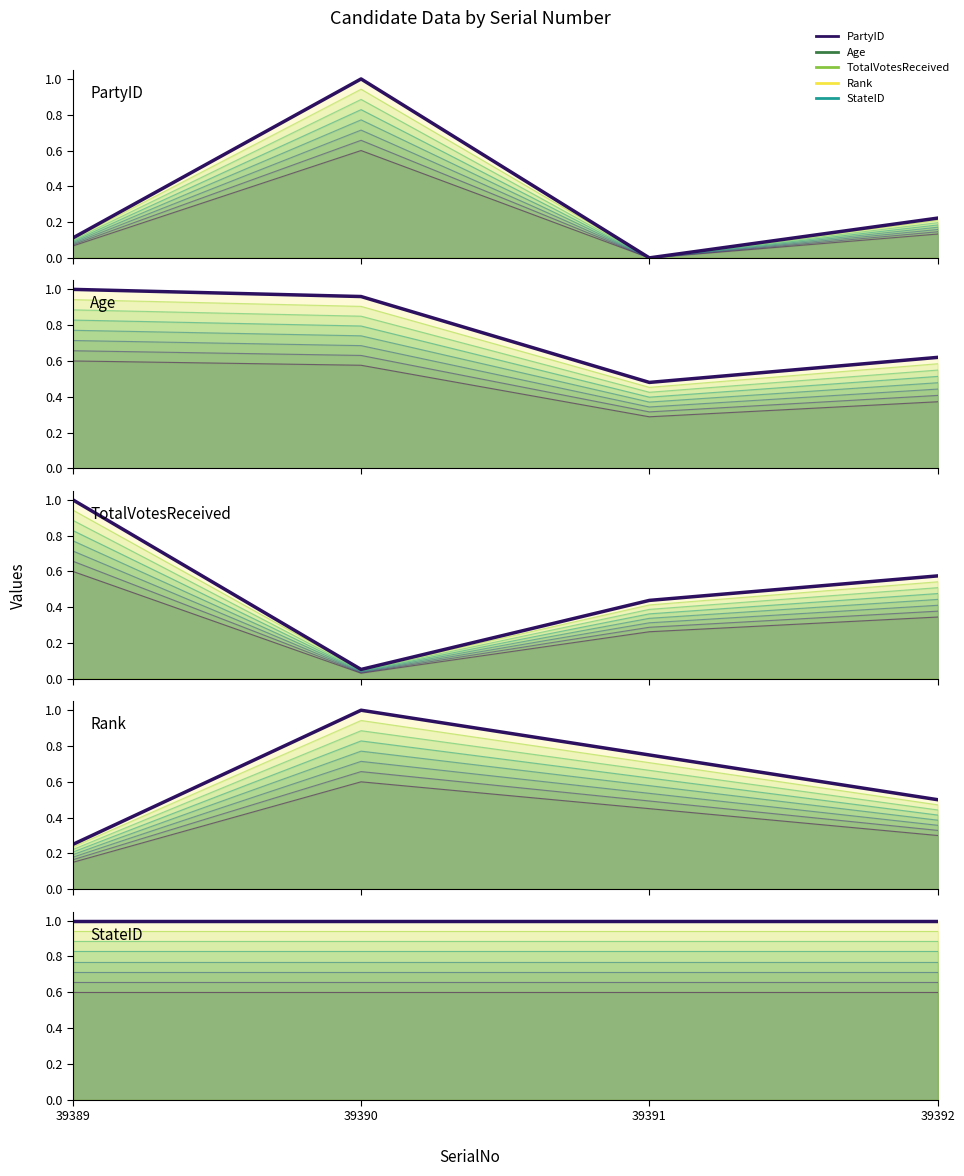

Where is the first local maximum for PartyID?

39390